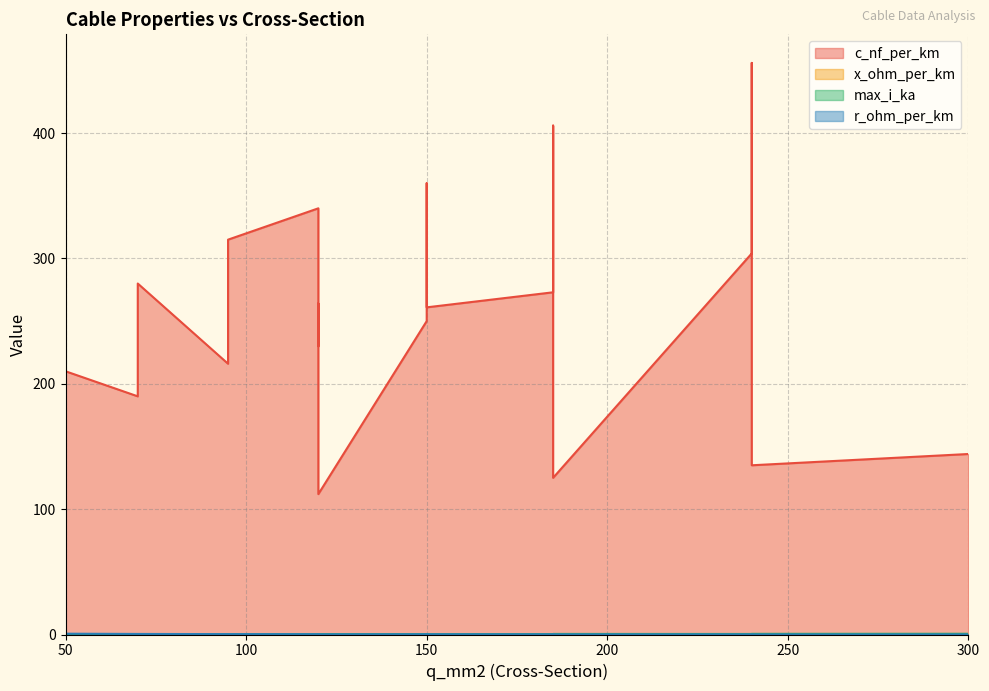

What is the difference between the second highest and second lowest values in the r_ohm_per_km series?

0.4